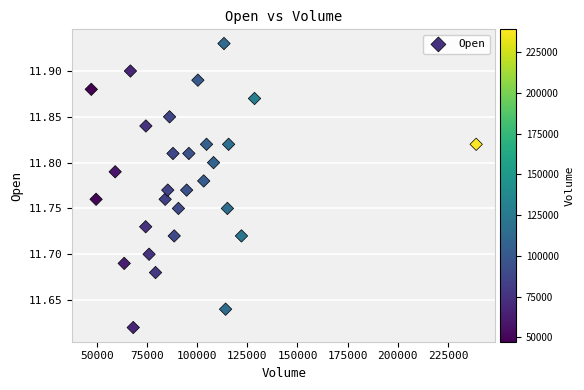

What is the range of X values (max minus min)?

191700.0